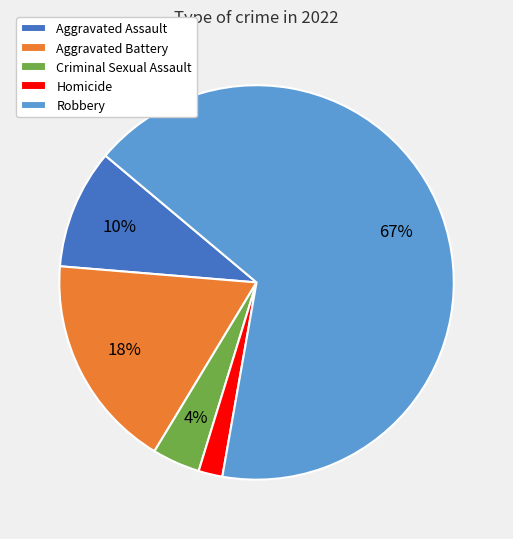

Which category has the biggest portion of the pie?

Robbery